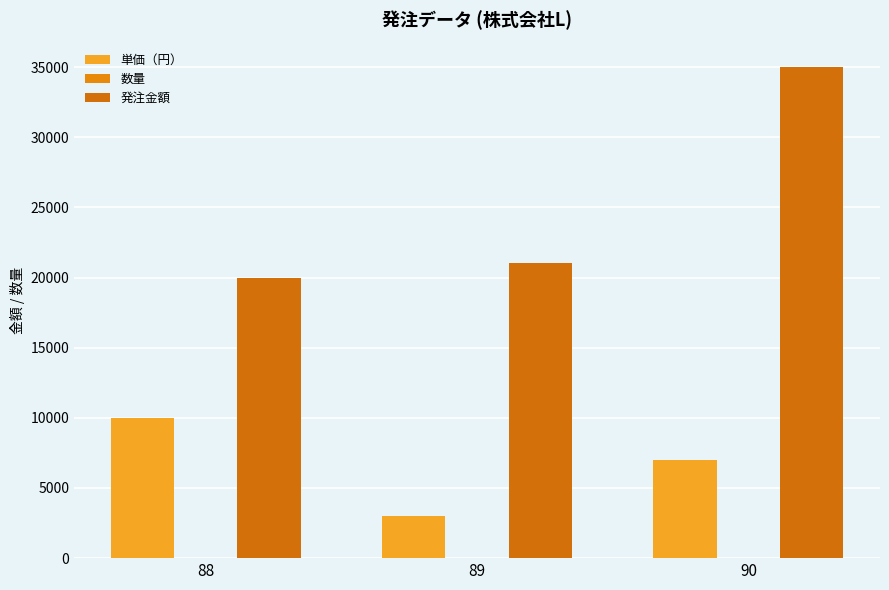

What is the value of the 発注金額 bar at the 1st from the left?

20000